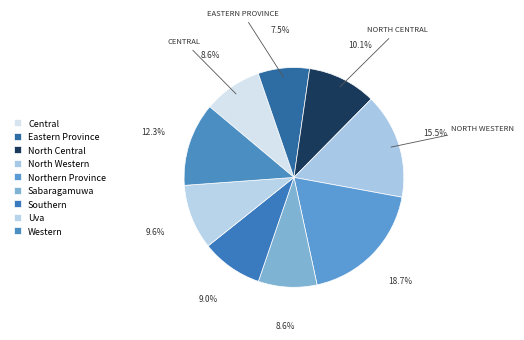

To the nearest percent, what is the combined percentage of Western and North Central?

22%